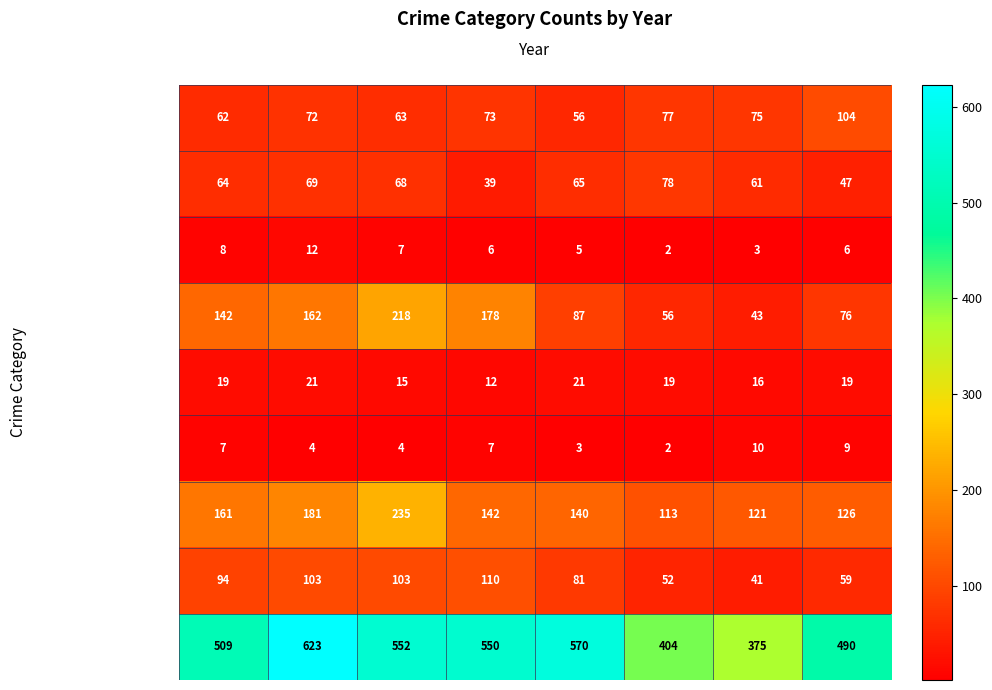

At which label is Aggravated Battery closest to 58?

2021